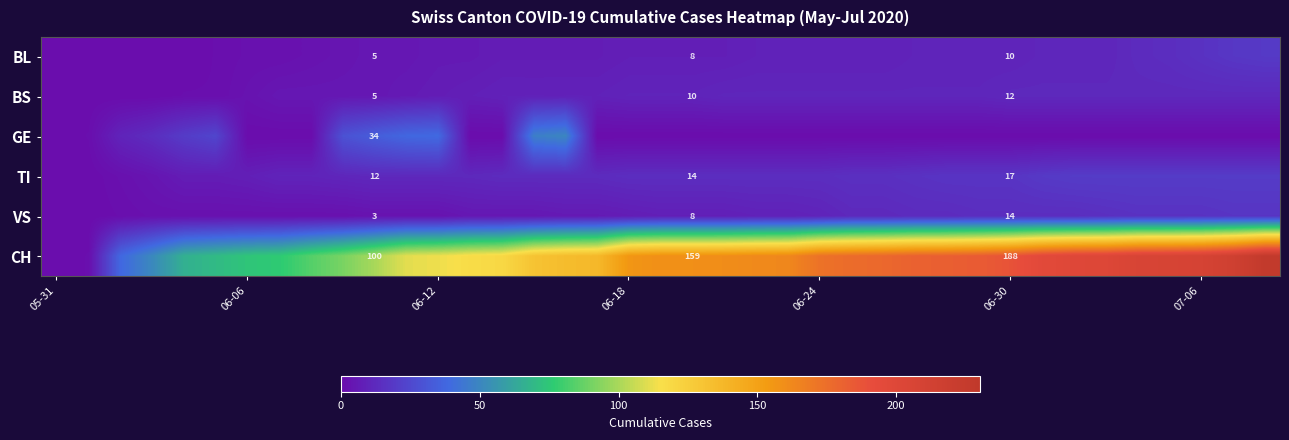

How many data points does each series have?

39